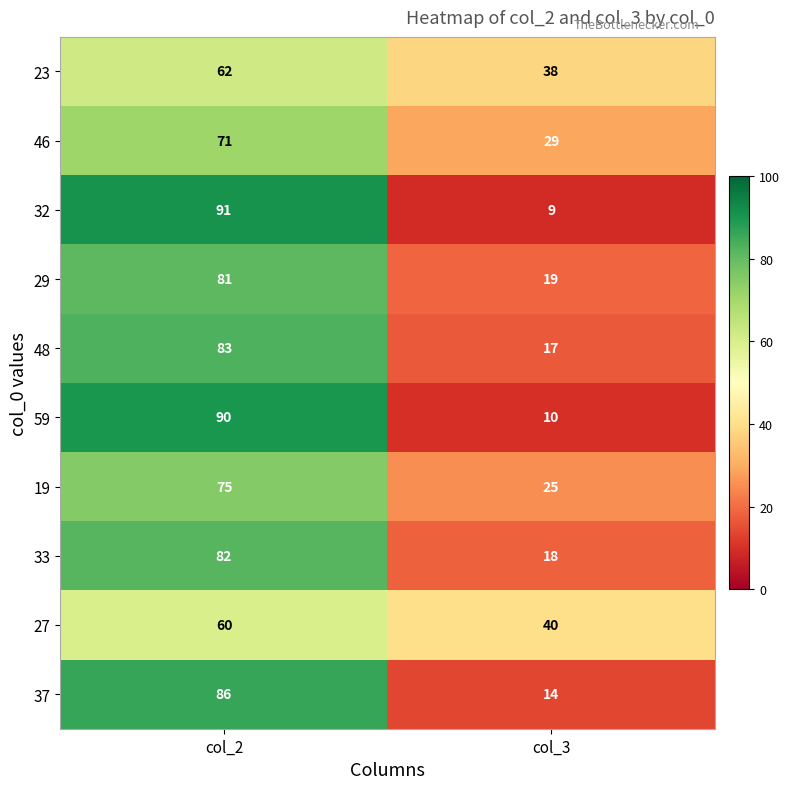

Rank the series at col_3 from lowest to highest value.

32, 59, 37, 48, 33, 29, 19, 46, 23, 27